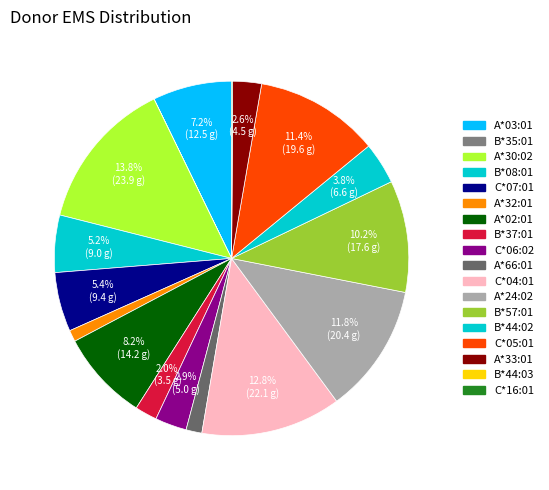

The C*16:01 slice represents 0% of the pie. True or false?

True